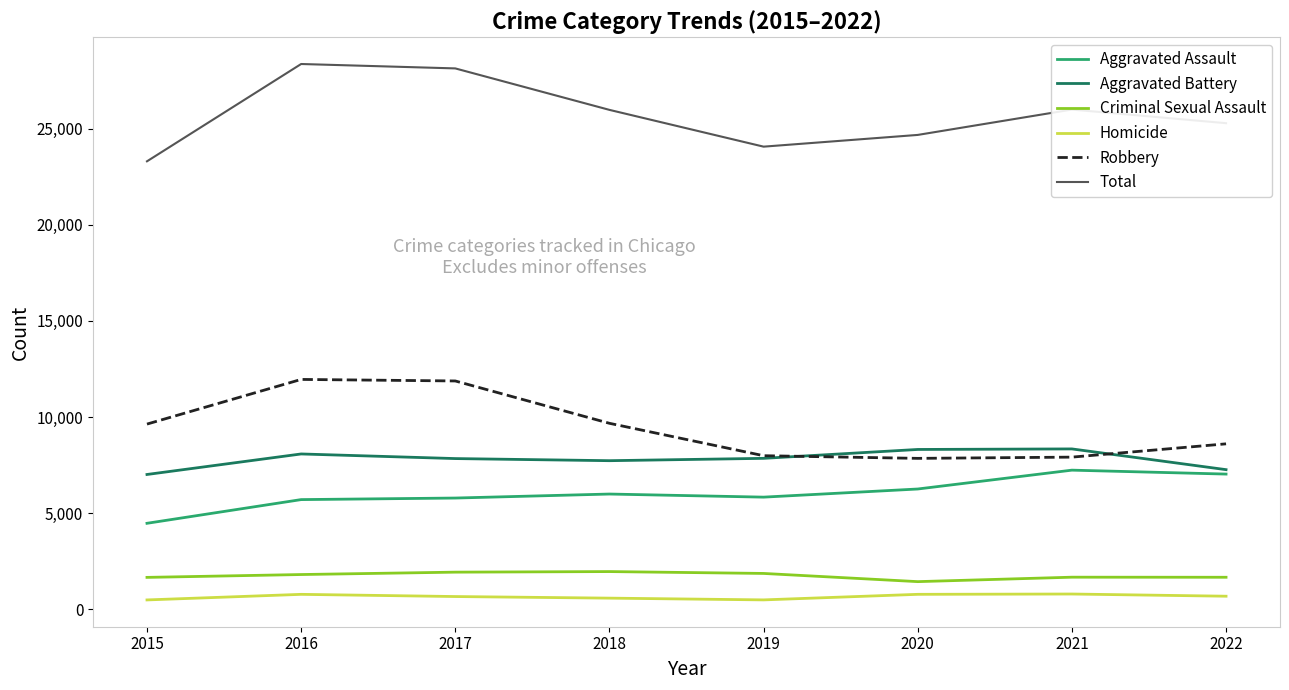

What is the maximum value for Total?

28359